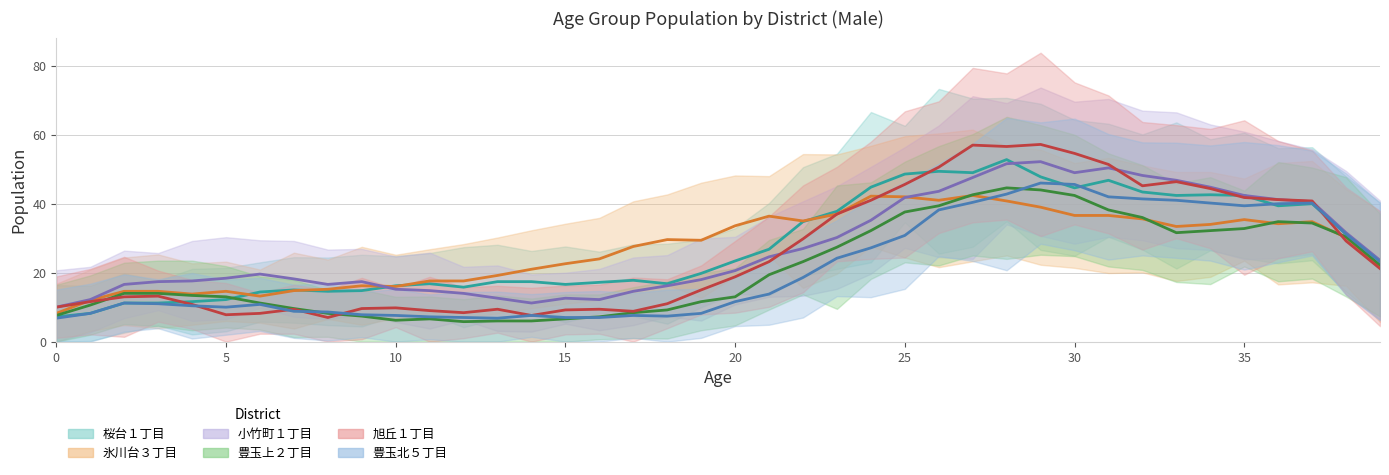

What is the value of the 氷川台３丁目 point at the 5th from the left?

13